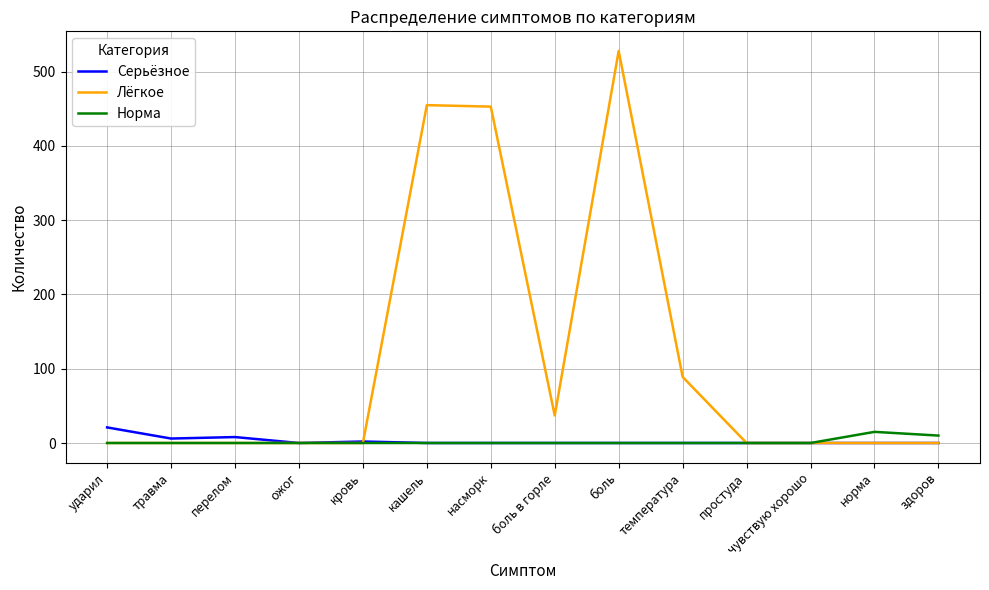

Is it true that Серьёзное equals 0 at ожог?

True